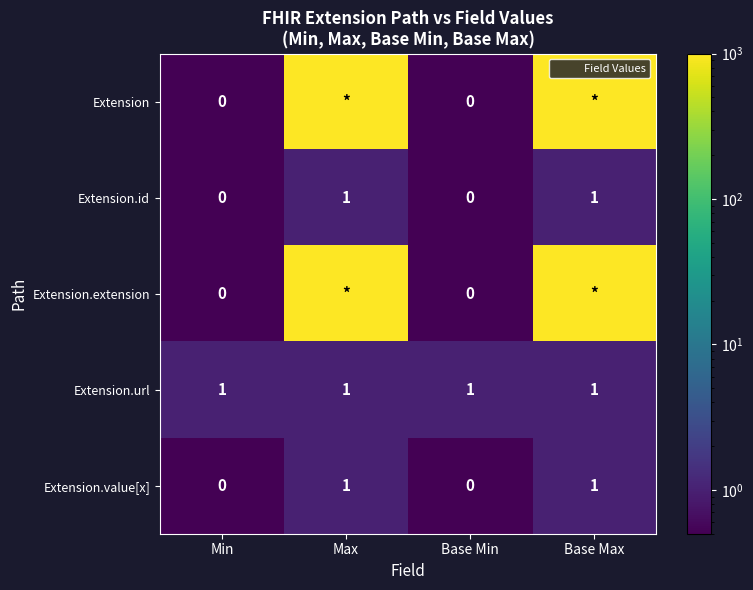

At how many categories does at least one series exceed 366?

2